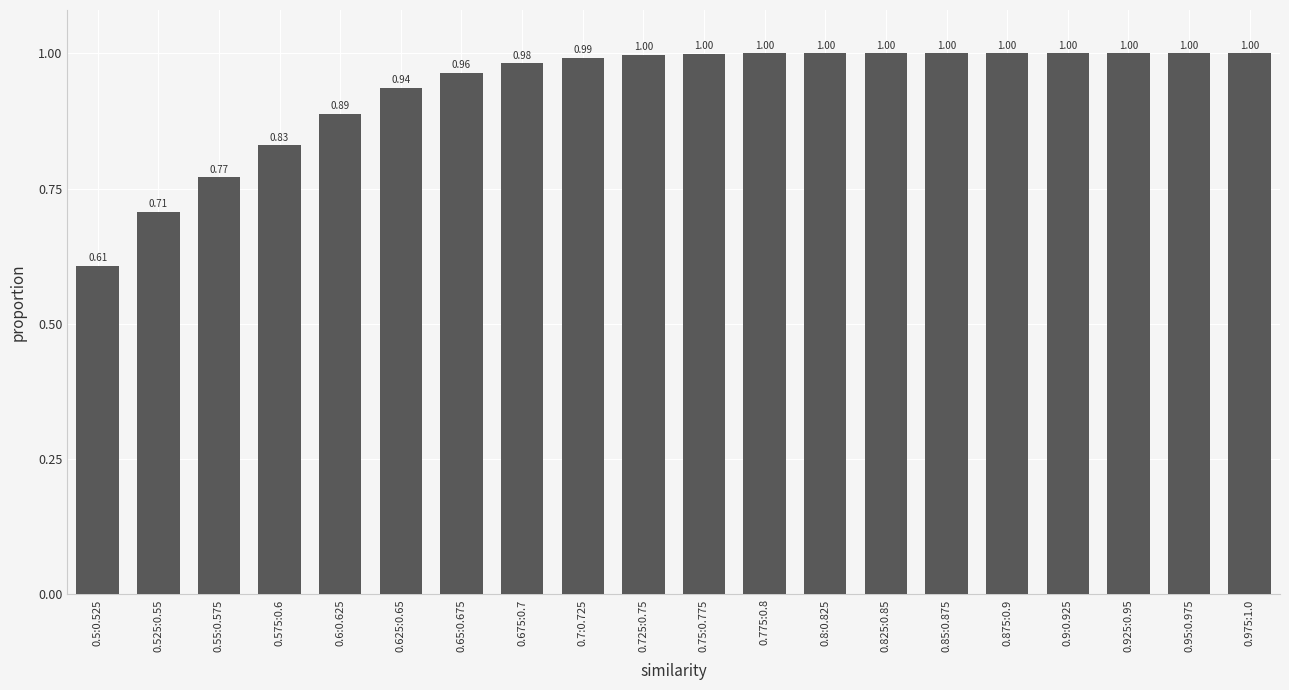

At which label is the value closest to 0?

0.5:0.525